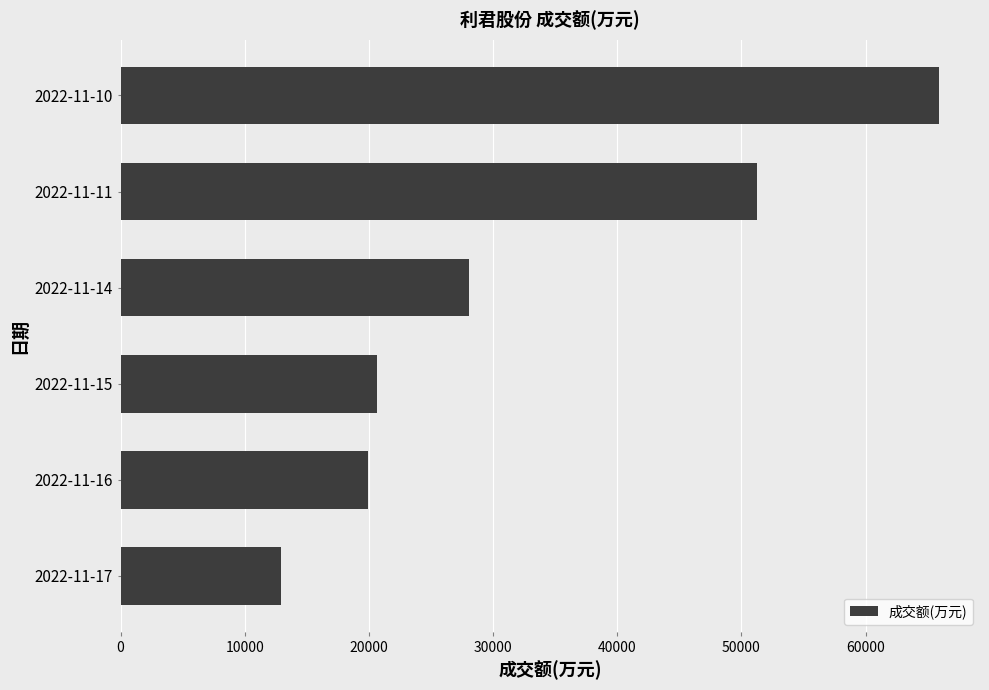

Is it true that the value at 2022-11-16 is 19961?

True